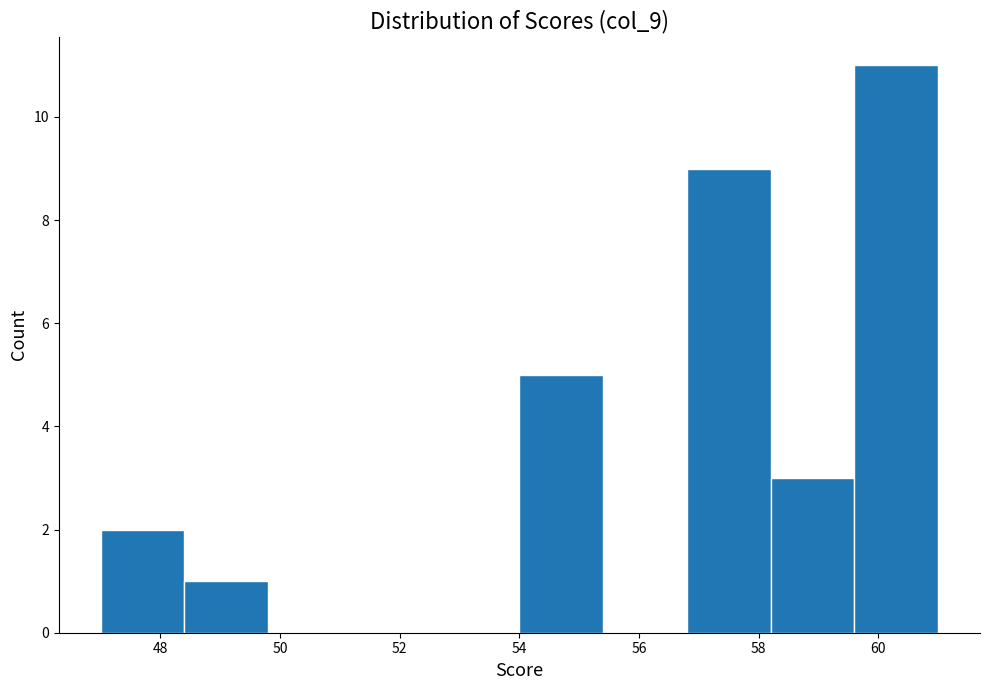

Which range on the x-axis has the tallest bar?

59.6 to 61.0